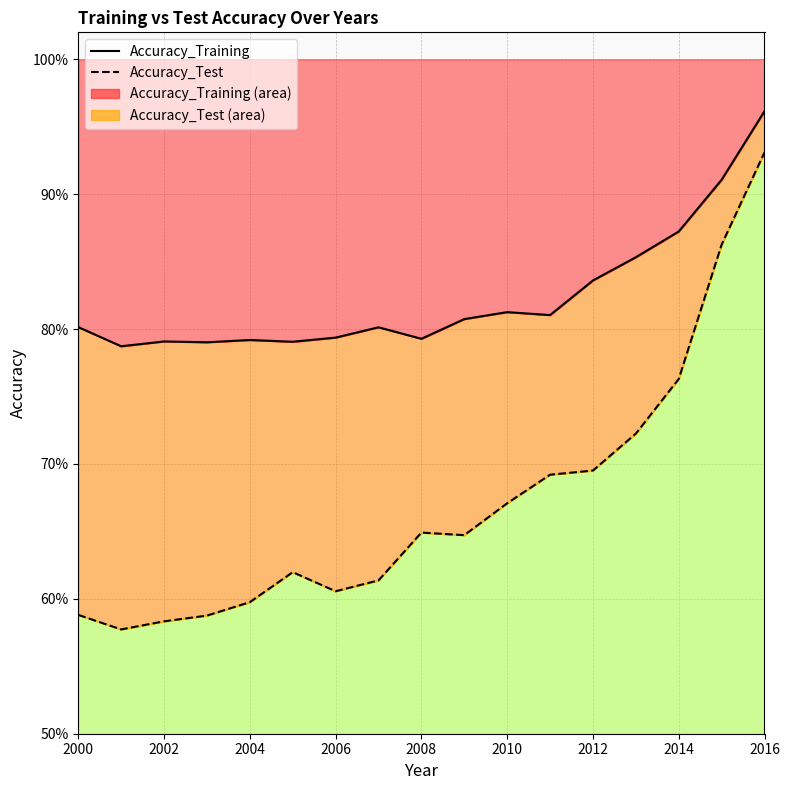

The Accuracy_Training series shows 0.8 at 2006. True or false?

True